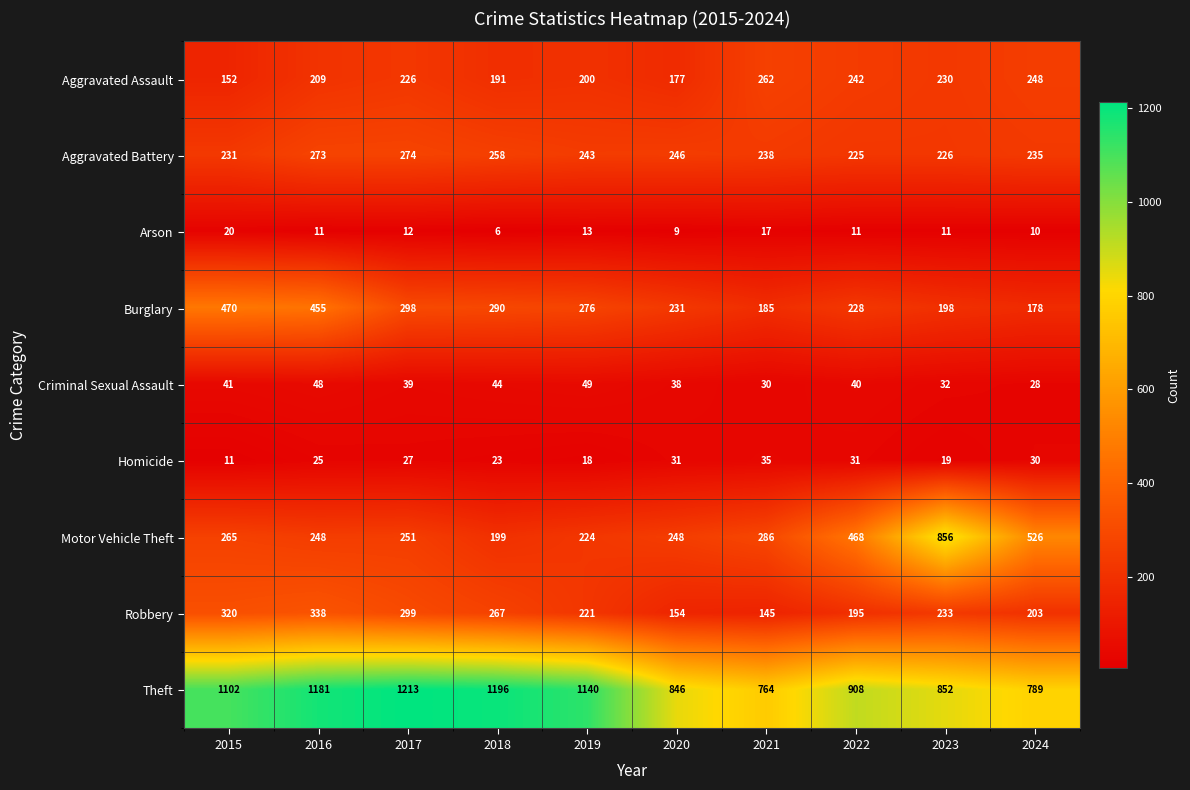

At which label is Aggravated Assault closest to 207?

2016